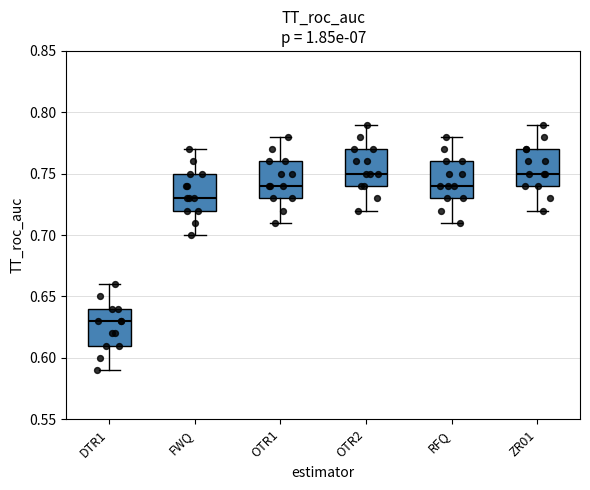

Reading left to right, transcribe this box plot: for each box, give where its median line is, the range the box spans, and where its two whiskers end, as read against the y-axis. The values are not printed on the chart, so give them approximately, as read against the axis.

DTR1: median 0.63, box 0.61 to 0.64, whiskers 0.59 to 0.66
FWQ: median 0.73, box 0.72 to 0.75, whiskers 0.70 to 0.77
OTR1: median 0.74, box 0.73 to 0.76, whiskers 0.71 to 0.78
OTR2: median 0.75, box 0.74 to 0.77, whiskers 0.72 to 0.79
RFQ: median 0.74, box 0.73 to 0.76, whiskers 0.71 to 0.78
ZR01: median 0.75, box 0.74 to 0.77, whiskers 0.72 to 0.79